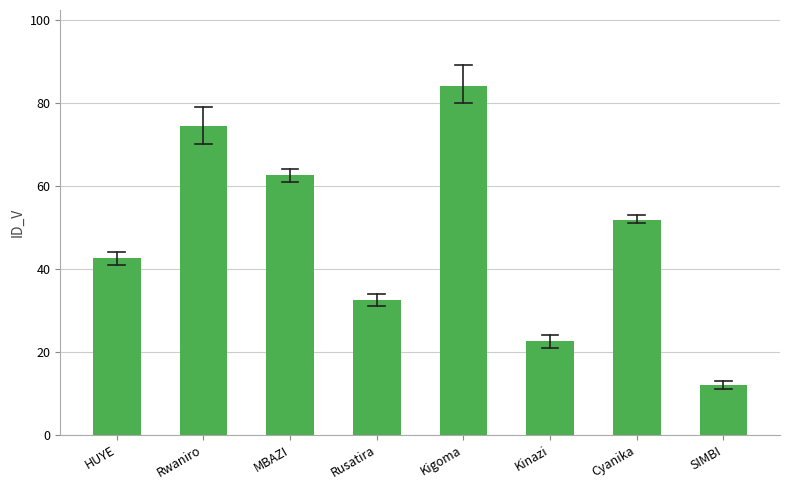

Reading left to right, transcribe all the data shown in this chart.

HUYE=42.7	Rwaniro=74.5	MBAZI=62.5	Rusatira=32.5	Kigoma=84.1	Kinazi=22.7	Cyanika=51.8	SIMBI=12.0